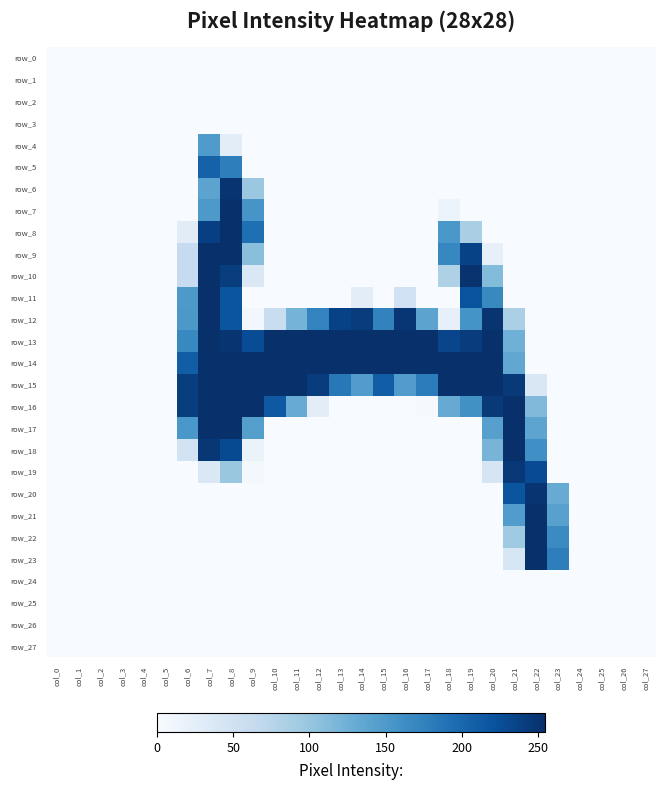

How many distinct data groups are displayed?

28